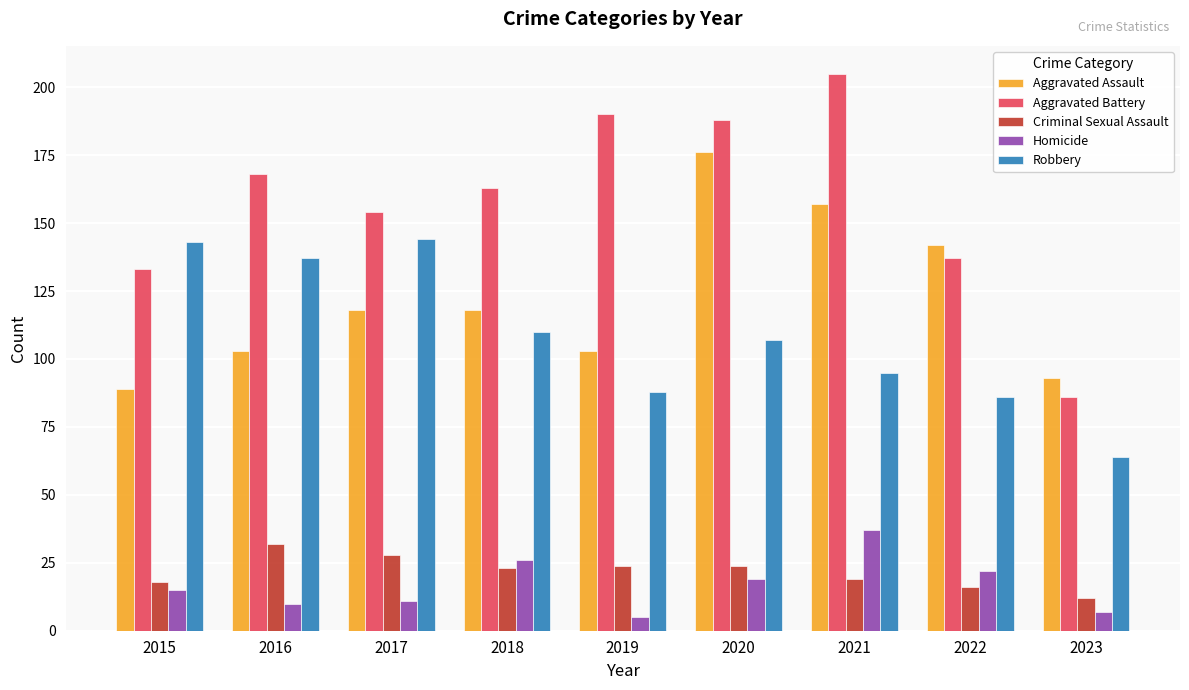

True or false: Robbery has a value of 88 at 2019.

True